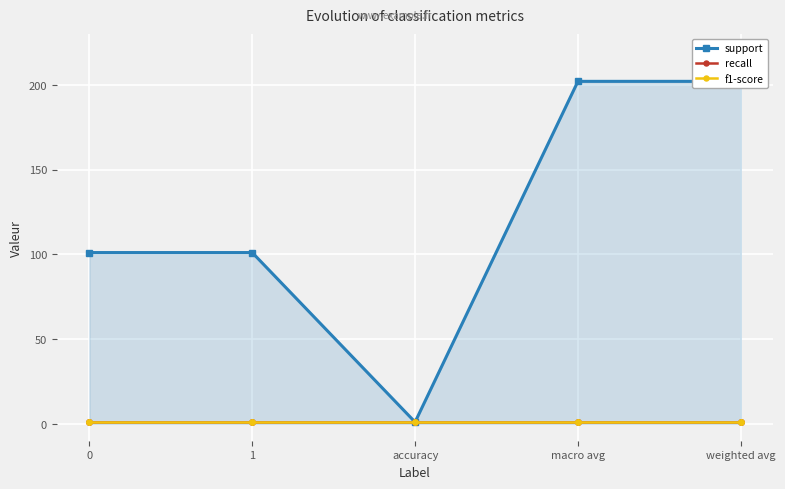

What is the difference between the highest and lowest values at 1?

100